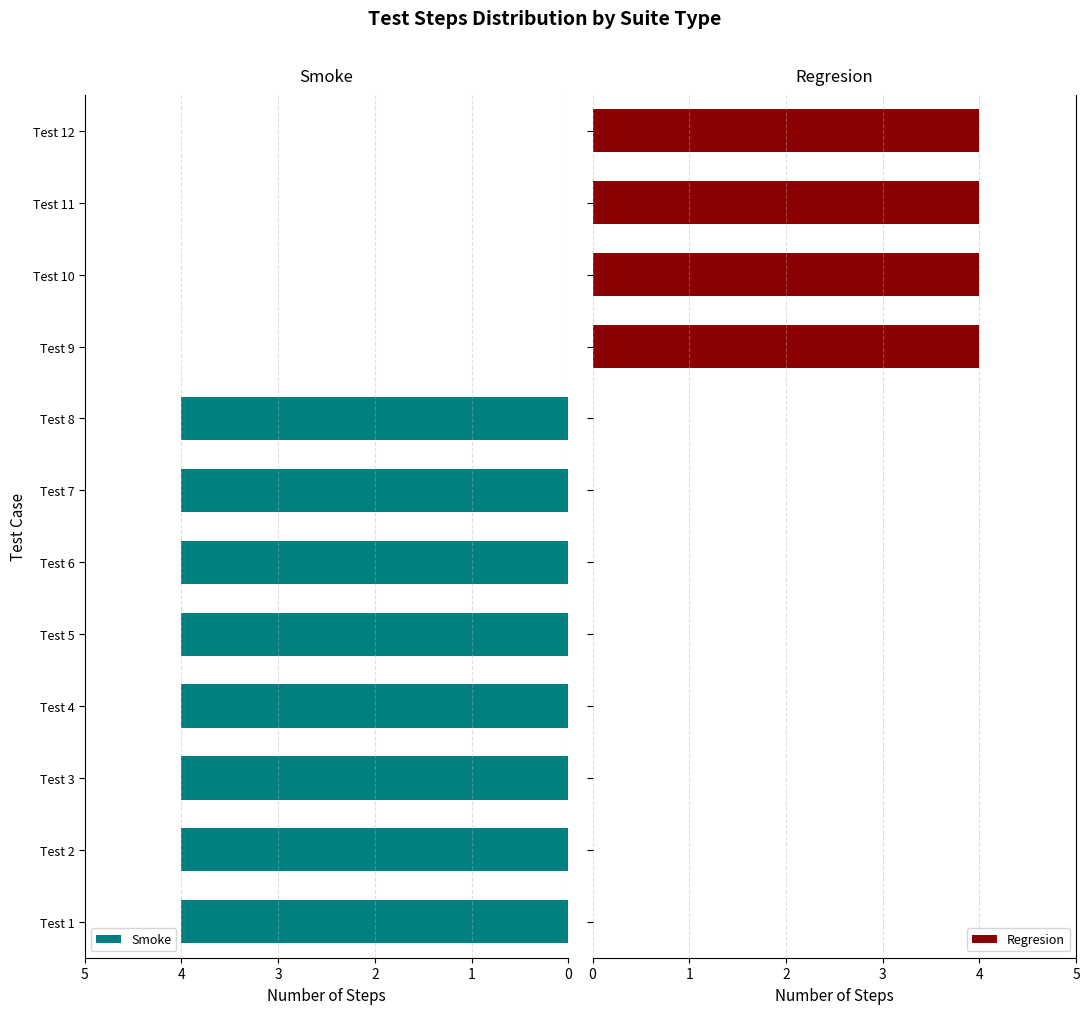

How many Regresion values are between 0 and 4?

12